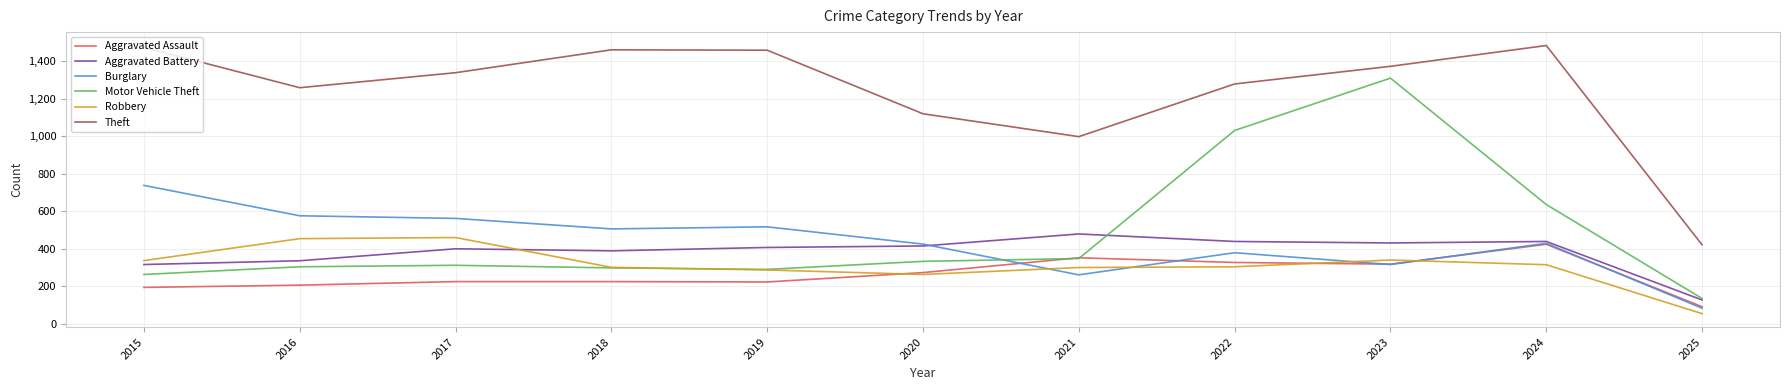

True or false: Aggravated Assault has a value of 327 at 2022.

True